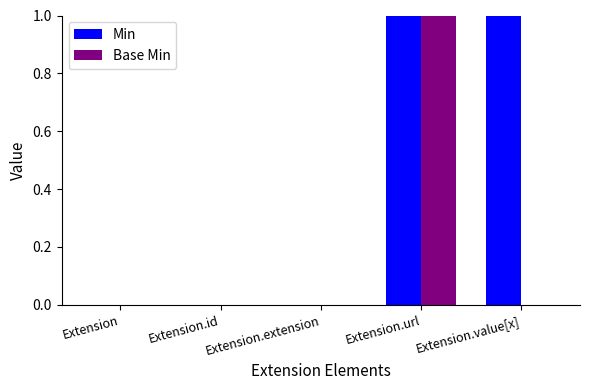

Reading left to right, list all the values displayed in this chart.

Min: 0	0	0	1	1
Base Min: 0	0	0	1	0